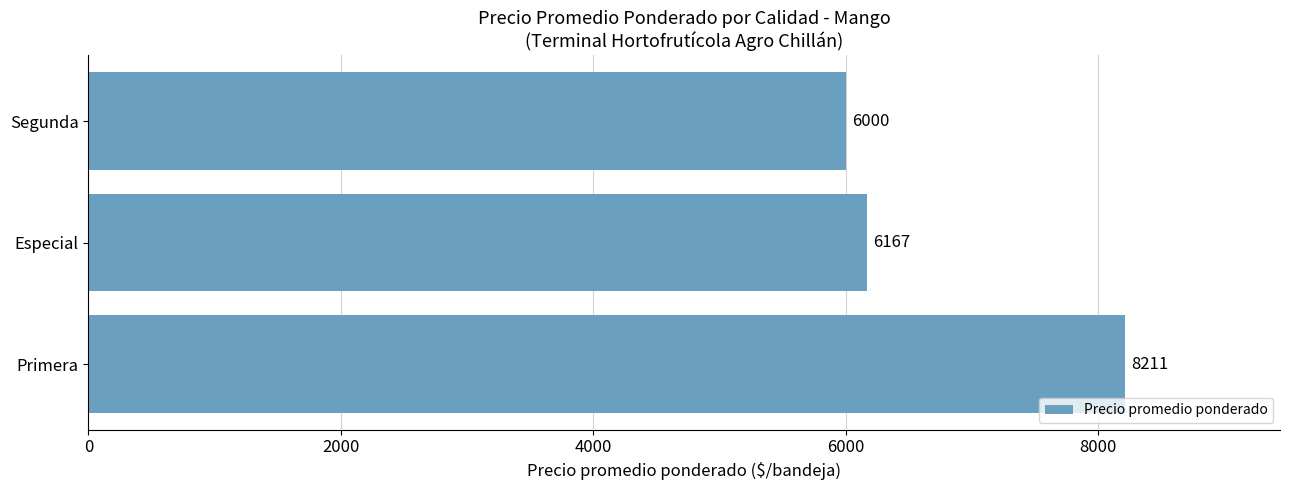

What is the difference between the maximum and minimum values?

2211